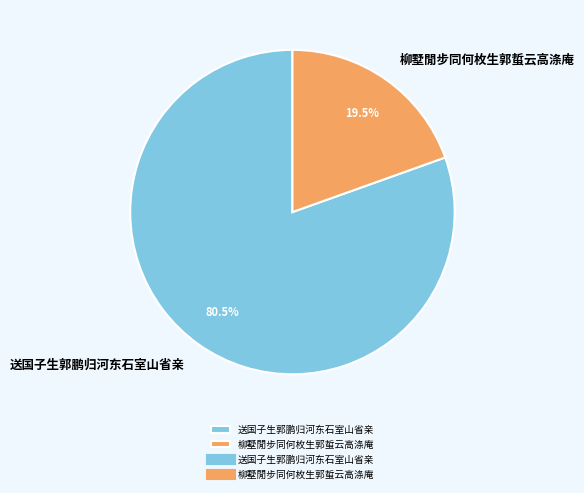

Is it true that 送国子生郭鹏归河东石室山省亲 is 66% of the pie?

False